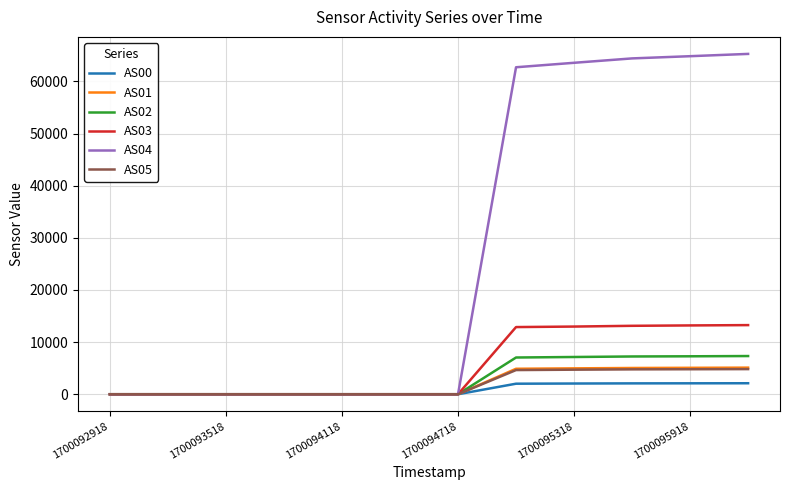

At how many categories does at least one series exceed 11874?

5